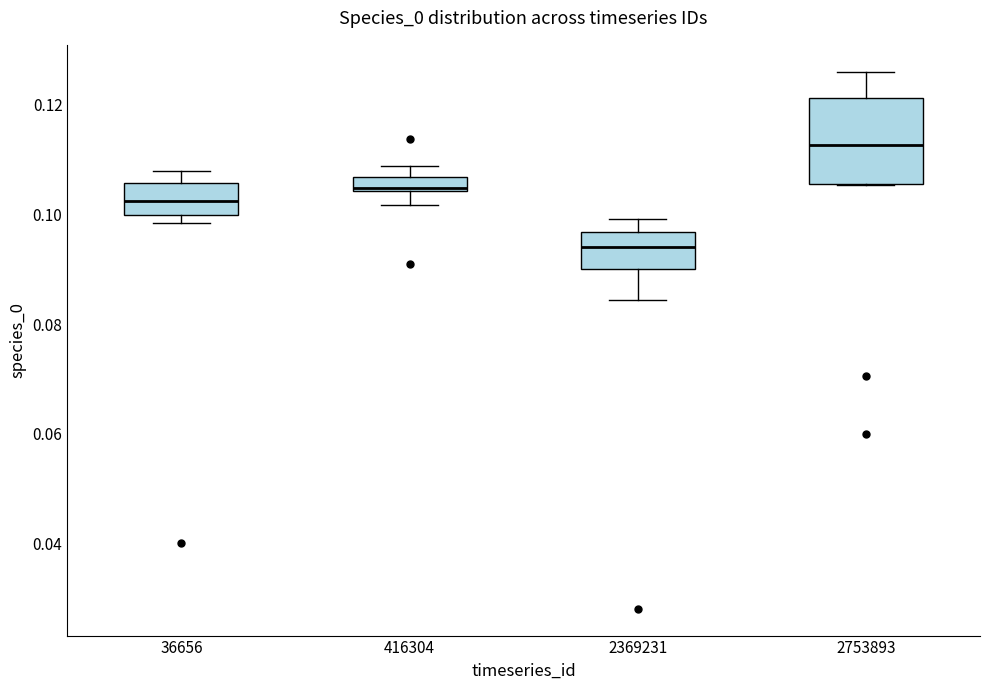

Which box is the tallest, from its lower edge to its upper edge?

2753893